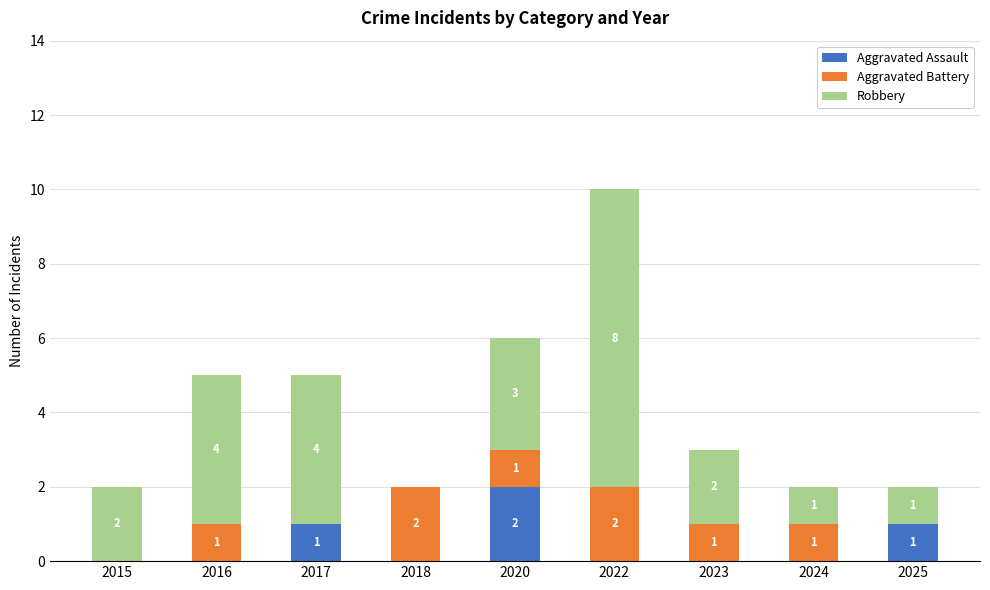

At which category is the sum across all series the highest?

2022